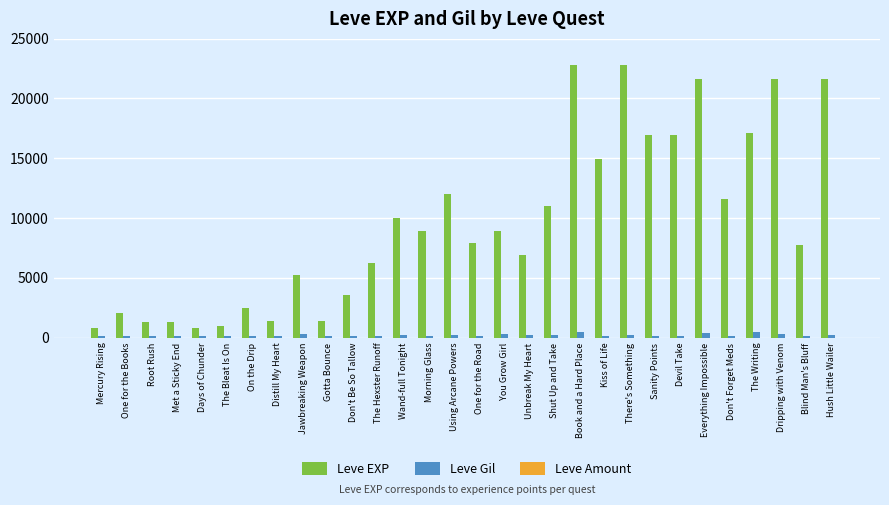

Which series has the largest total across all categories?

Leve EXP